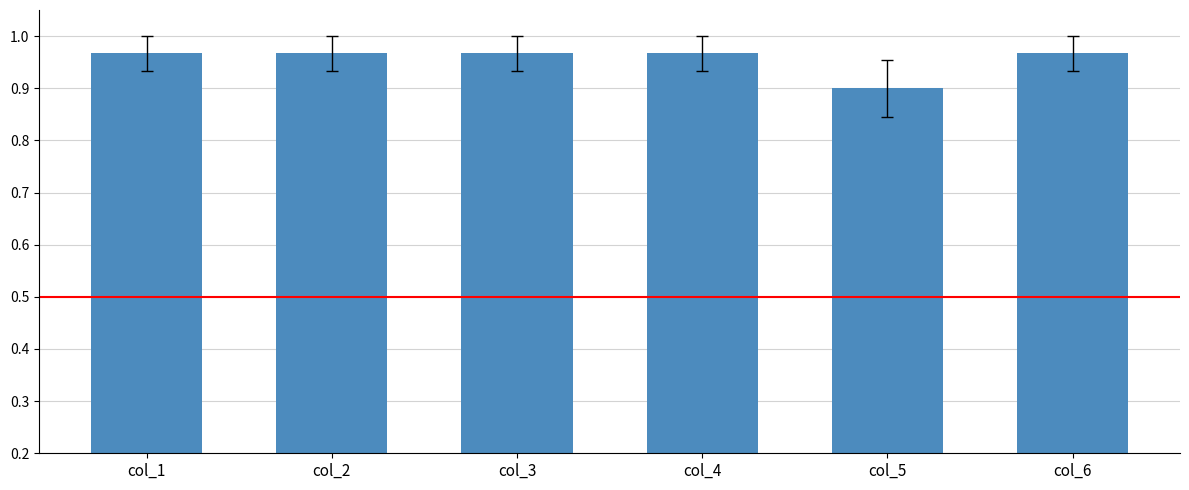

Does the chart contain stacked bars?

No